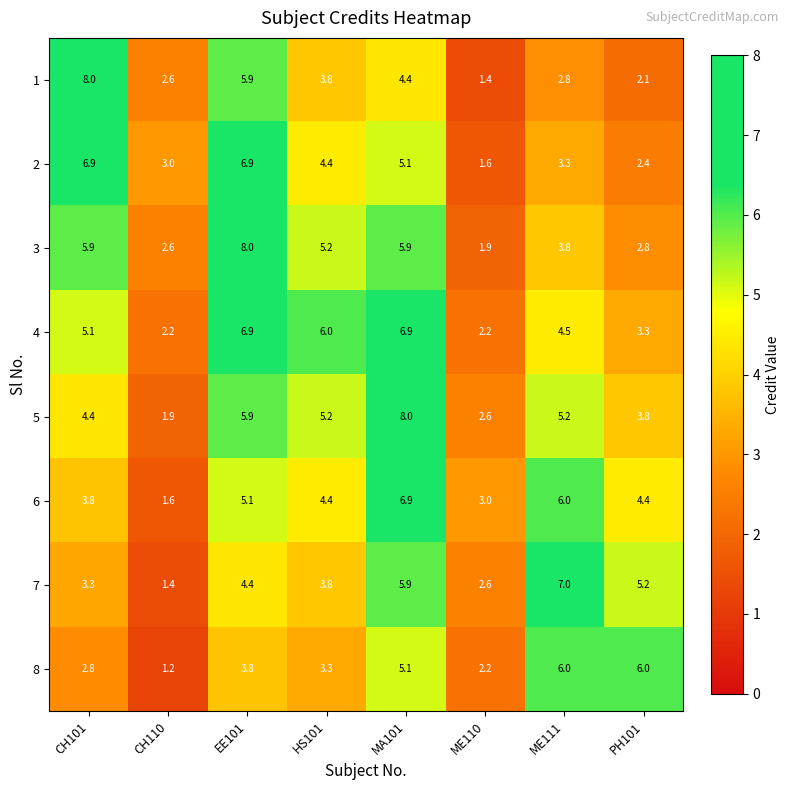

Is it true that 5 equals 8.0 at MA101?

True